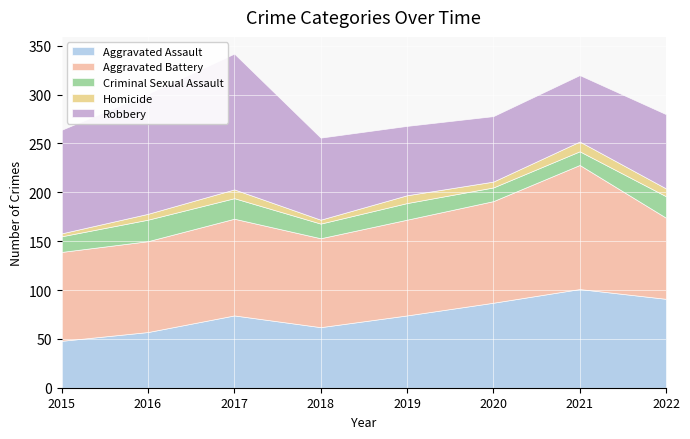

True or false: Criminal Sexual Assault and Aggravated Battery cross at least once.

False